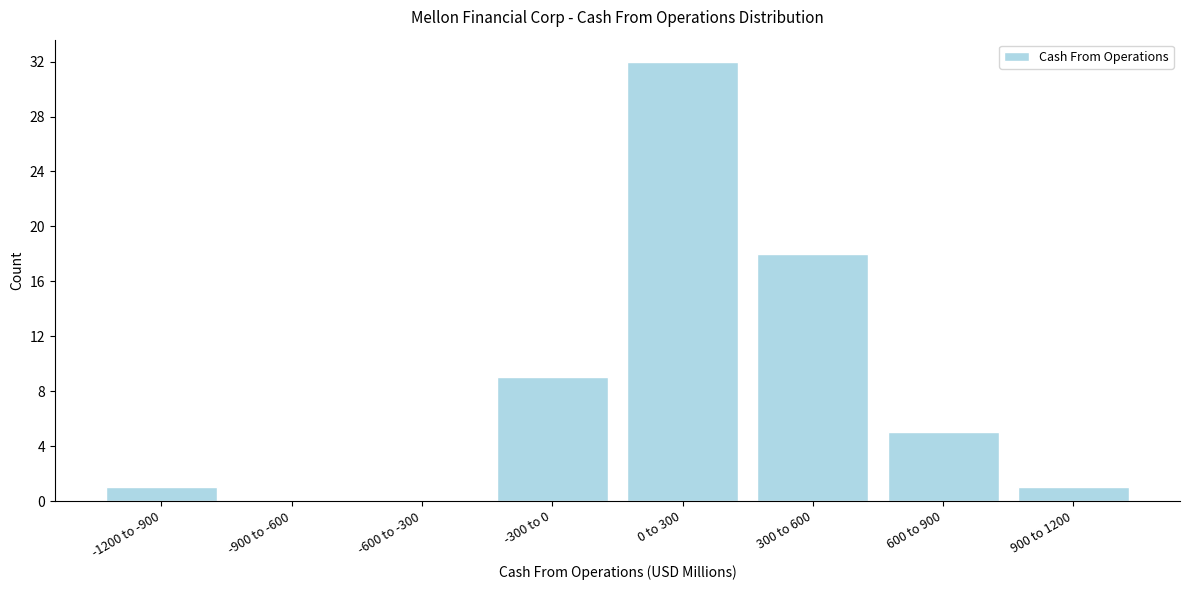

Reading left to right, extract all data points from this chart.

-1200 to -900=1	-900 to -600=0	-600 to -300=0	-300 to 0=9	0 to 300=32	300 to 600=18	600 to 900=5	900 to 1200=1